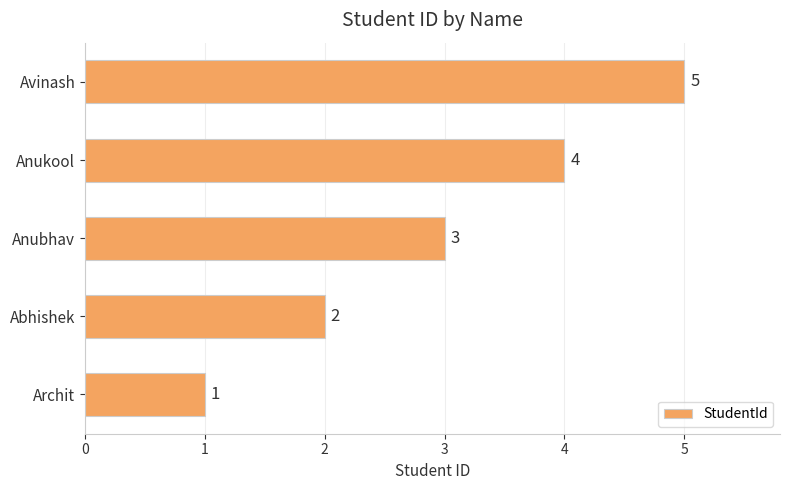

Rank the categories by value from lowest to highest.

Archit, Abhishek, Anubhav, Anukool, Avinash